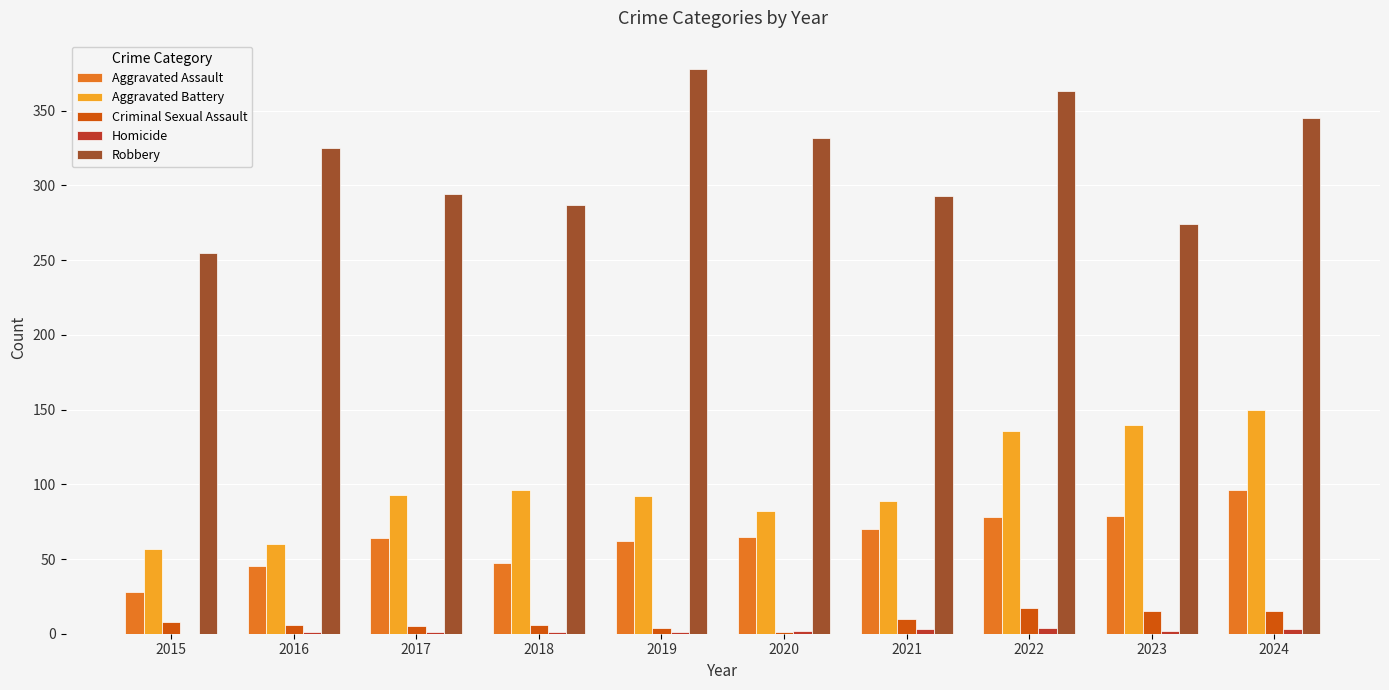

What is the total value across all series at 2022?

598